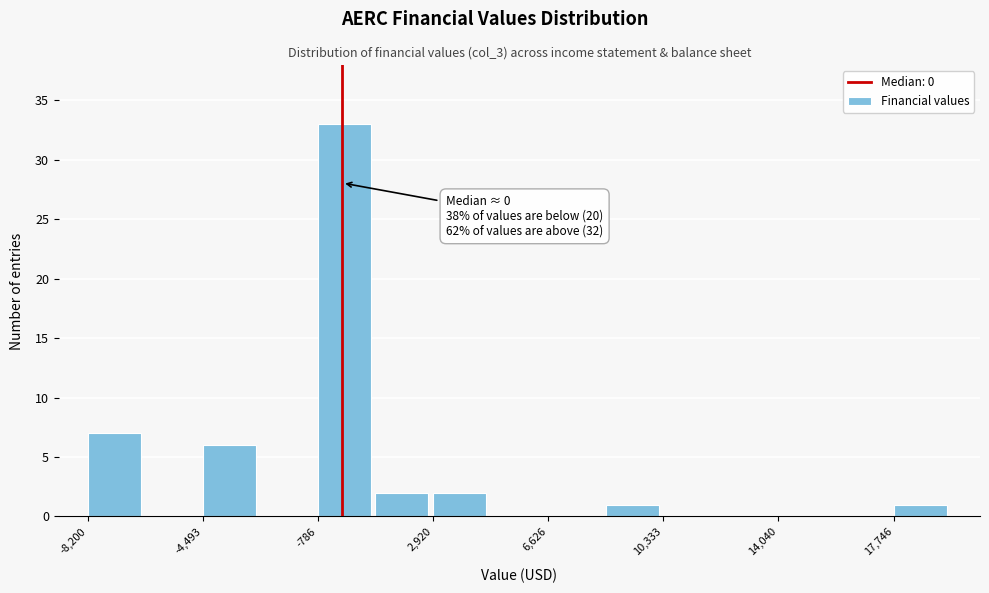

Read against the x-axis, roughly where is the centre of the tallest bar?

0